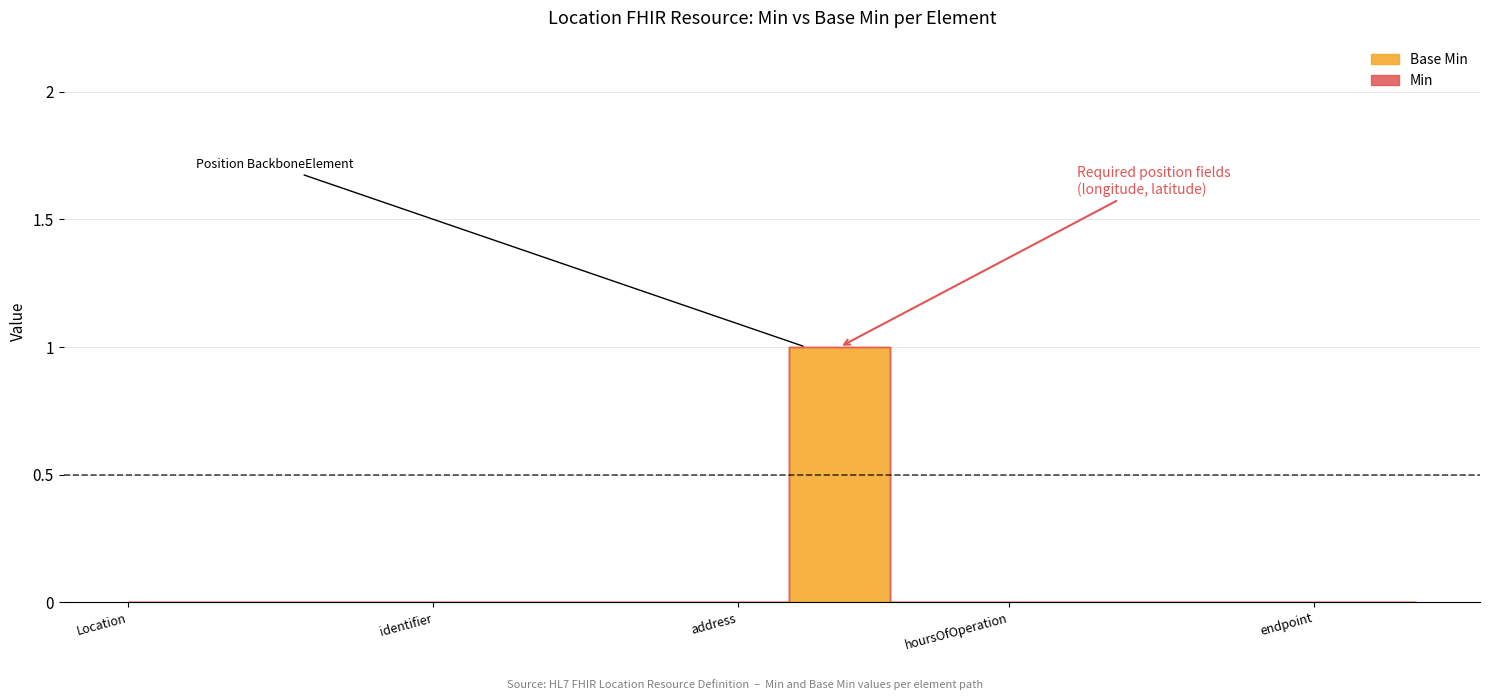

What are all the series names shown in the legend?

Base Min, Min